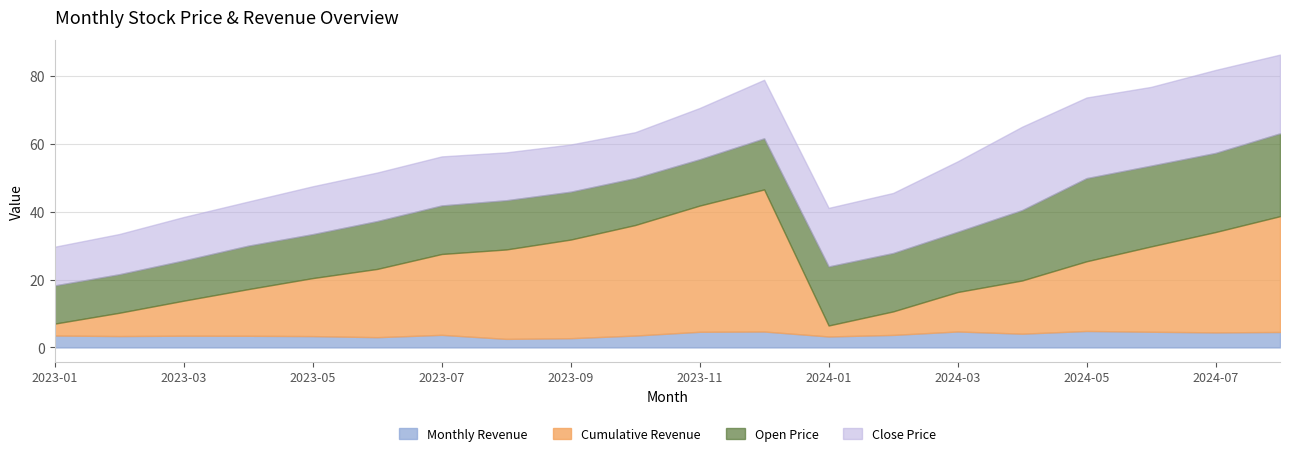

After their last crossing, which series has the higher values: Close Price or Open Price?

Close Price